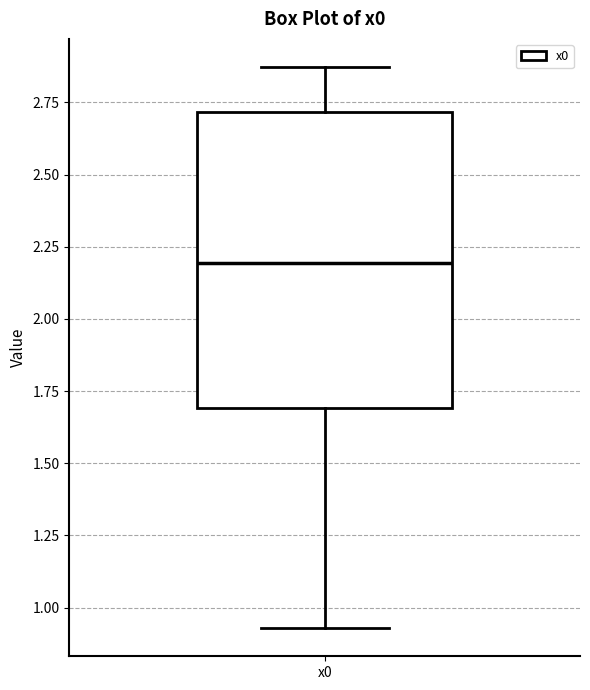

Transcribe this box plot: give where the median line is, the range the box spans, and where the two whiskers end, as read against the y-axis. The values are not printed on the chart, so give them approximately, as read against the axis.

median 2.20, box 1.70 to 2.70, whiskers 0.95 to 2.85